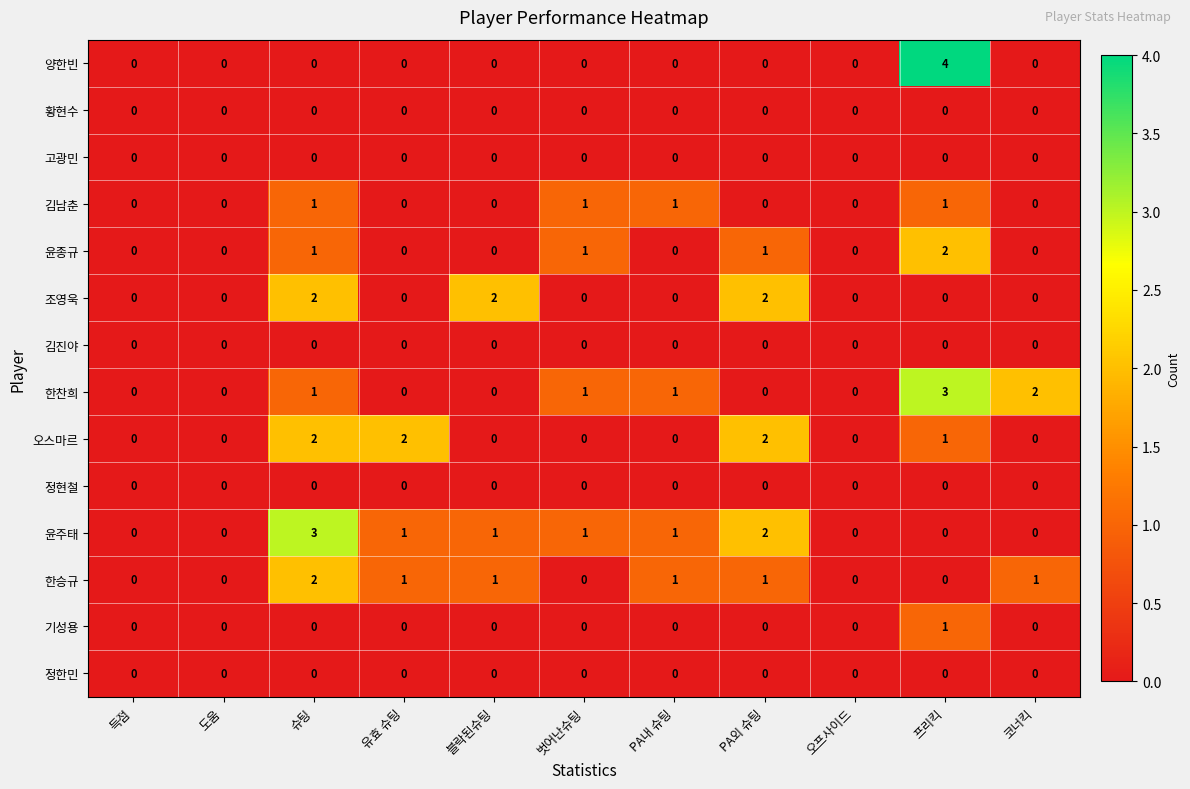

Which category has the highest value in the 기성용 series?

프리킥